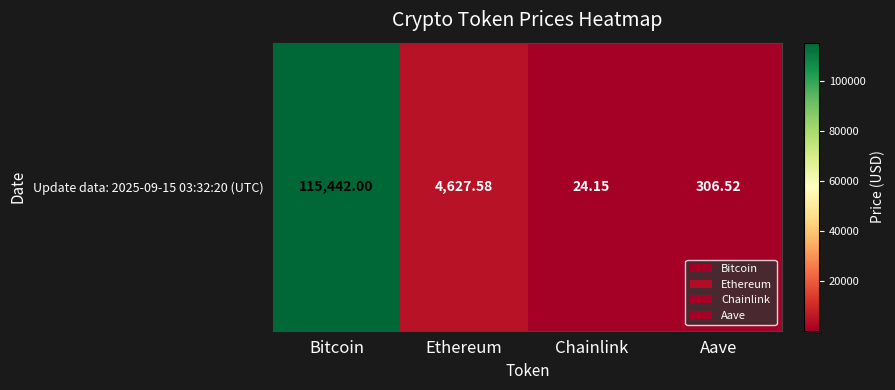

What is the minimum value shown in the chart?

24.1